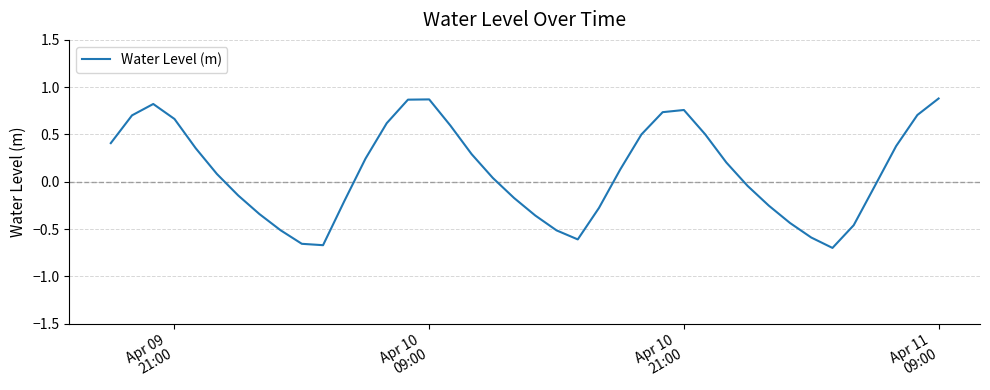

What is the difference between the maximum and minimum values?

1.6